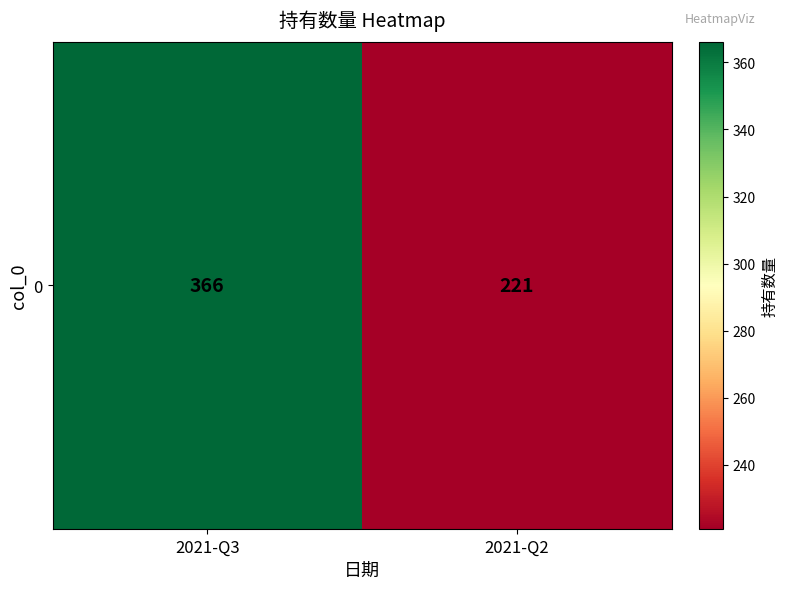

What is the greatest value displayed?

366